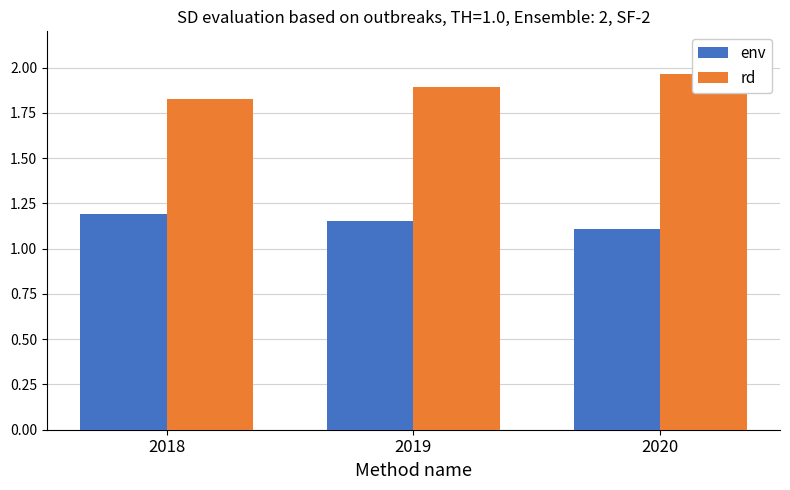

What value does the env series have at 2018?

1.2